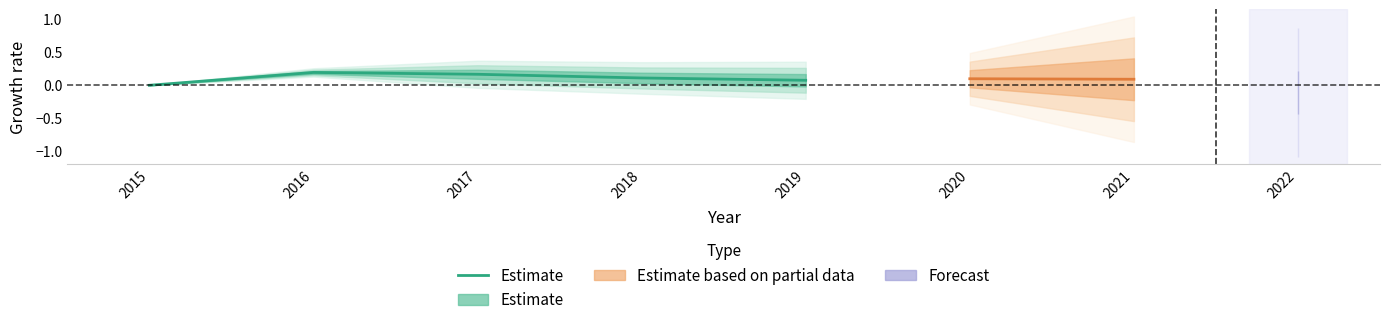

True or false: there are more than 1 points higher than both neighbors.

False